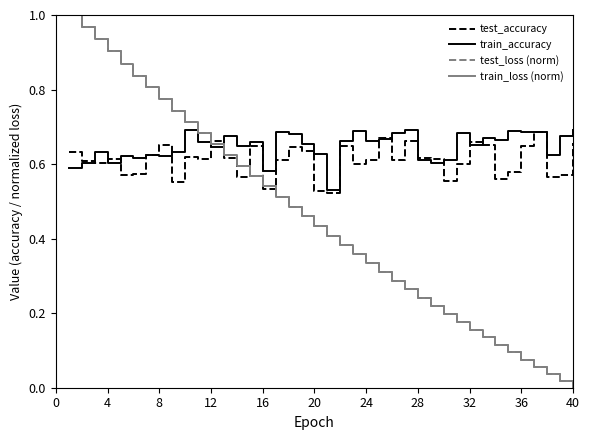

After their last crossing, which series has the higher values: train_loss (norm) or train_accuracy?

train_accuracy